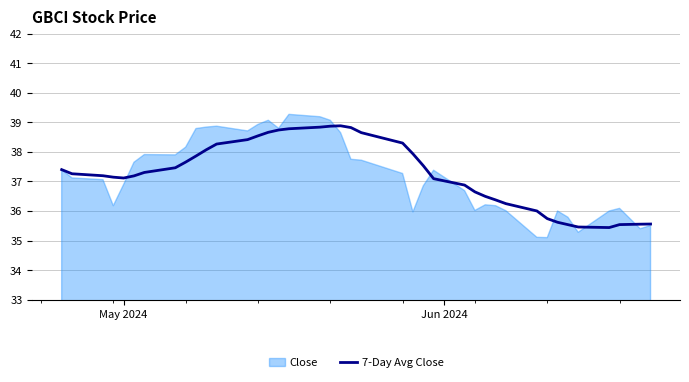

What is the lowest value of the 7-Day Avg Close series?

35.4